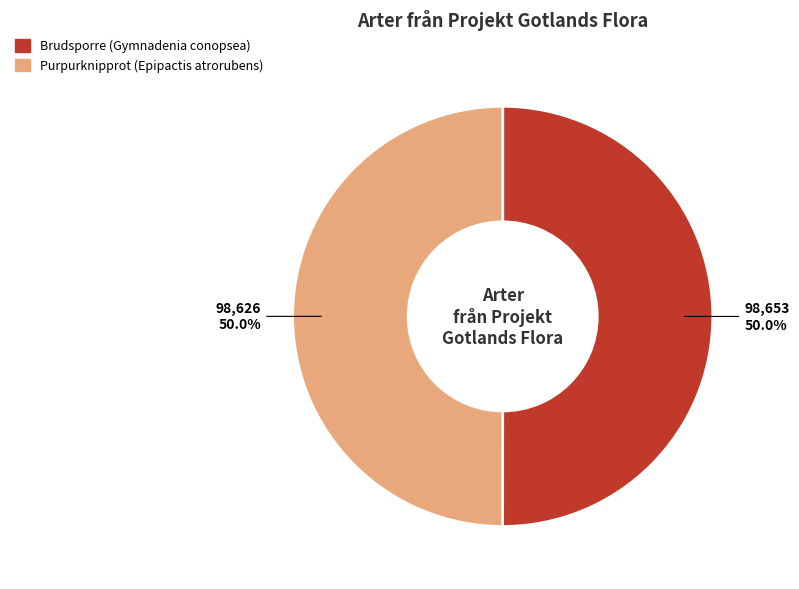

Combined, what portion of the pie is Purpurknipprot (Epipactis atrorubens) and Brudsporre (Gymnadenia conopsea)?

100.0%